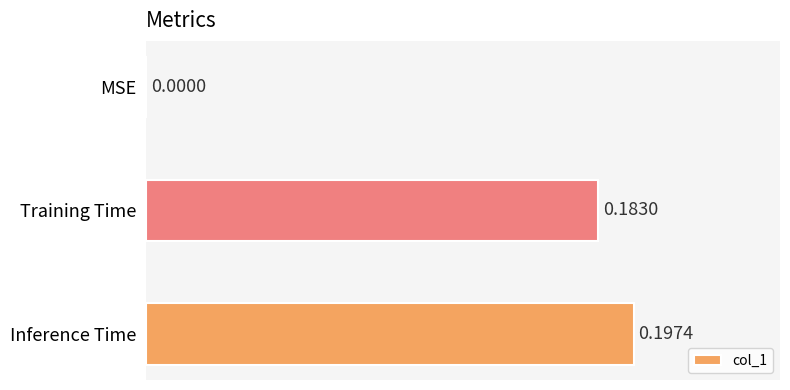

Which has a higher value, Training Time or MSE?

Training Time